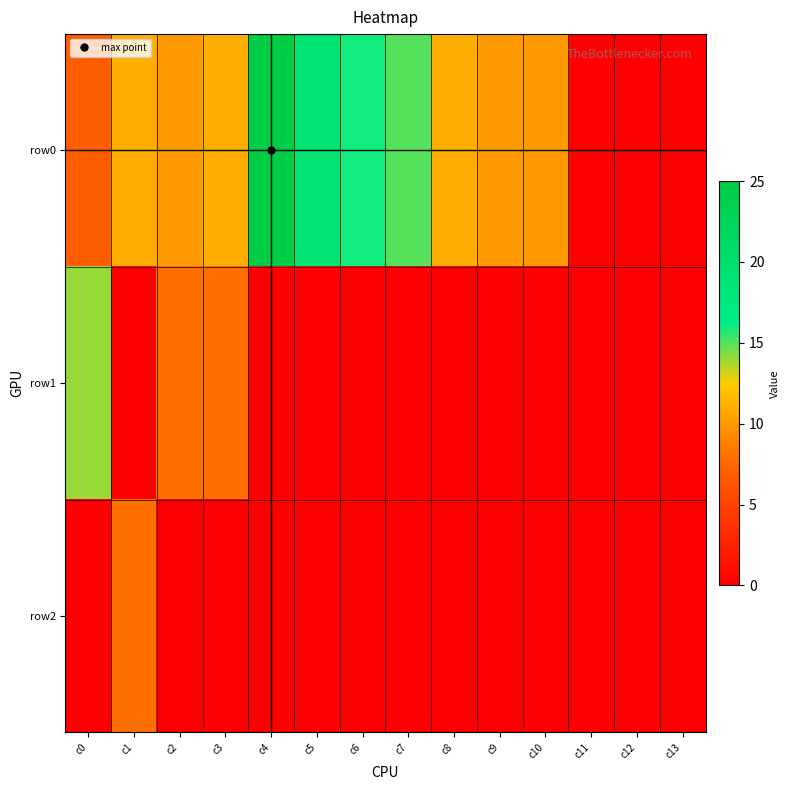

List the series in order of their peak value, lowest first.

row2, row1, row0